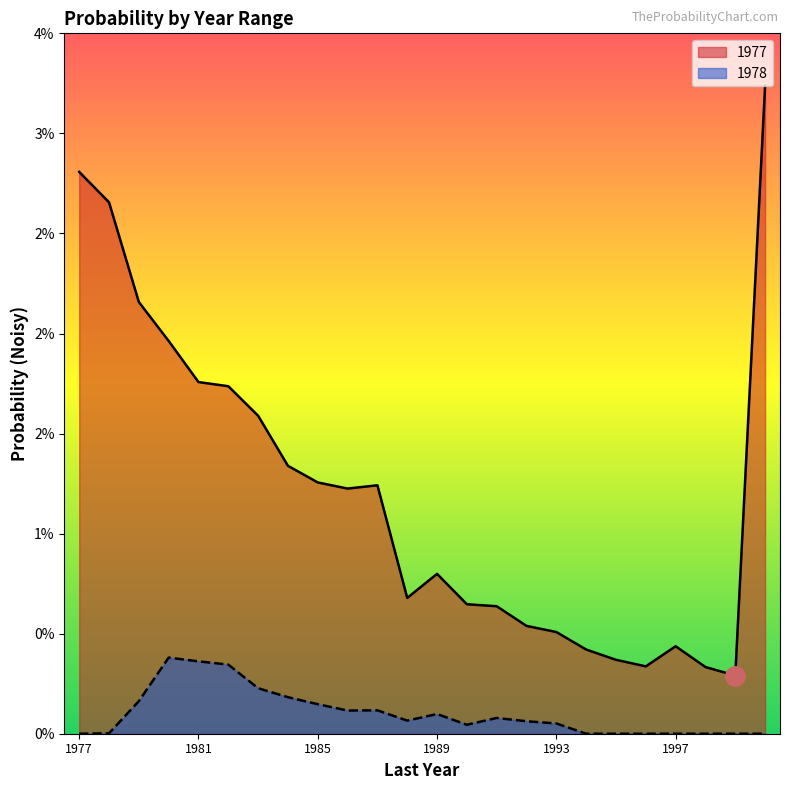

How many interior local peaks does the 1977 series have?

3